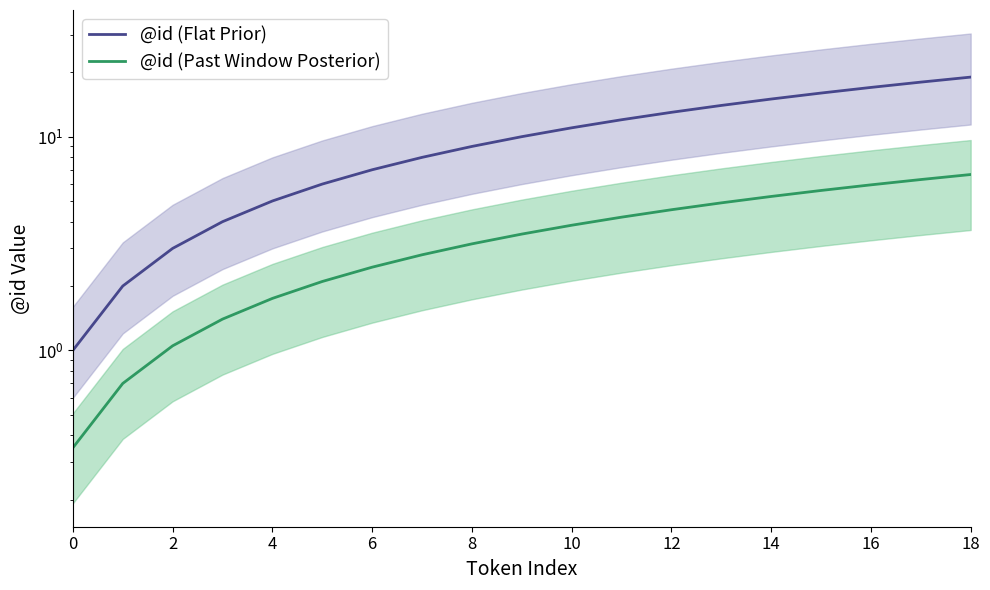

At which category does the chart reach its peak across all series?

18